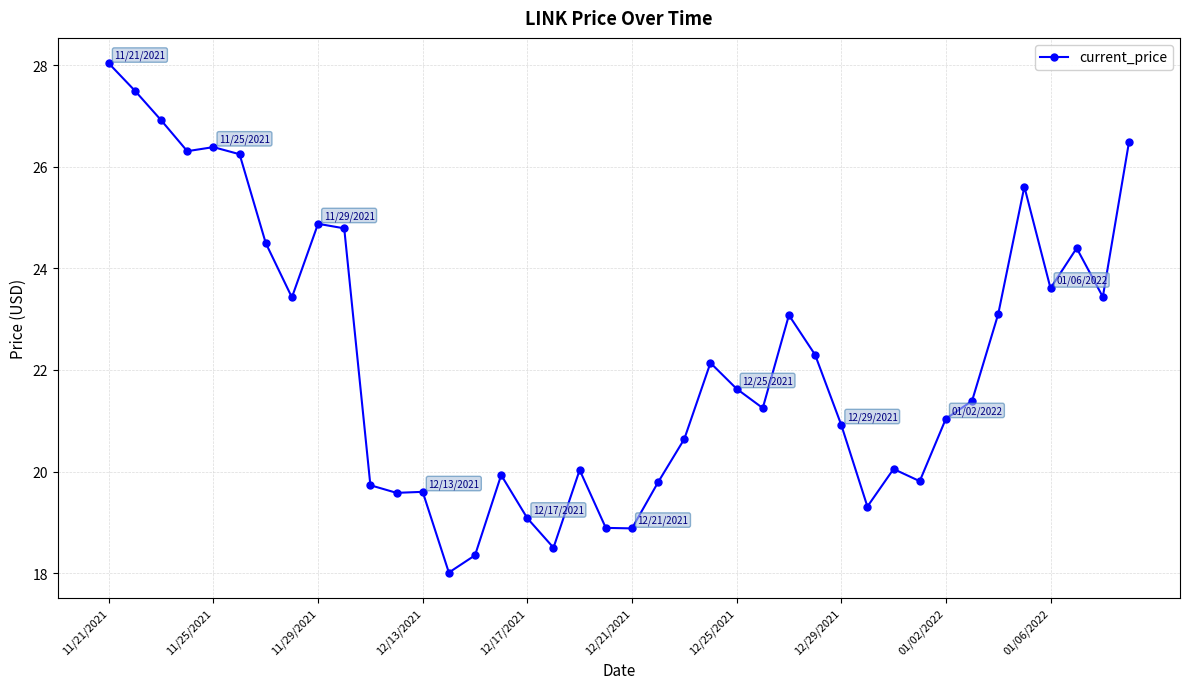

True or false: there are more than 0 points higher than both neighbors.

True